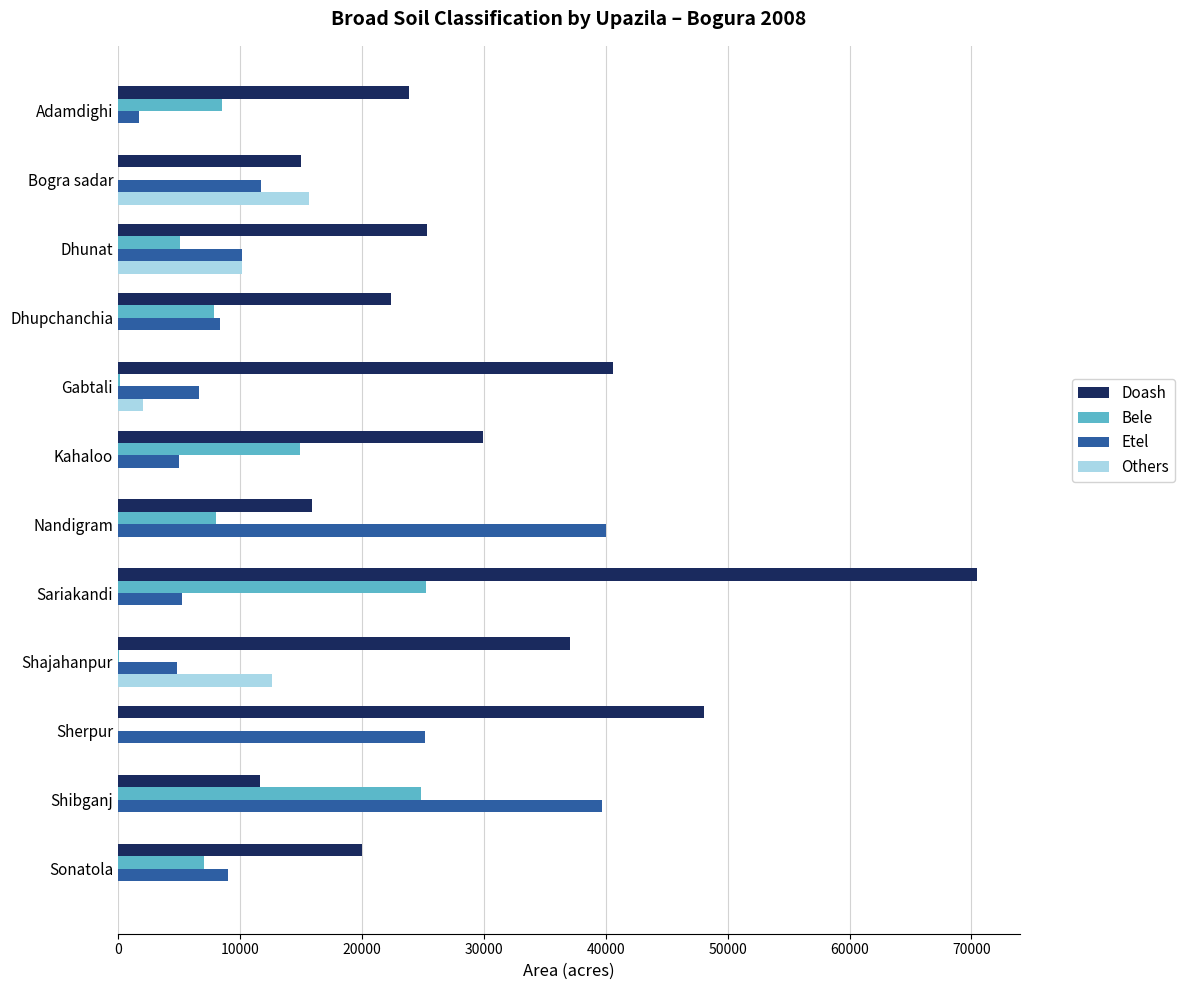

What are all the series names shown in the legend?

Doash, Bele, Etel, Others